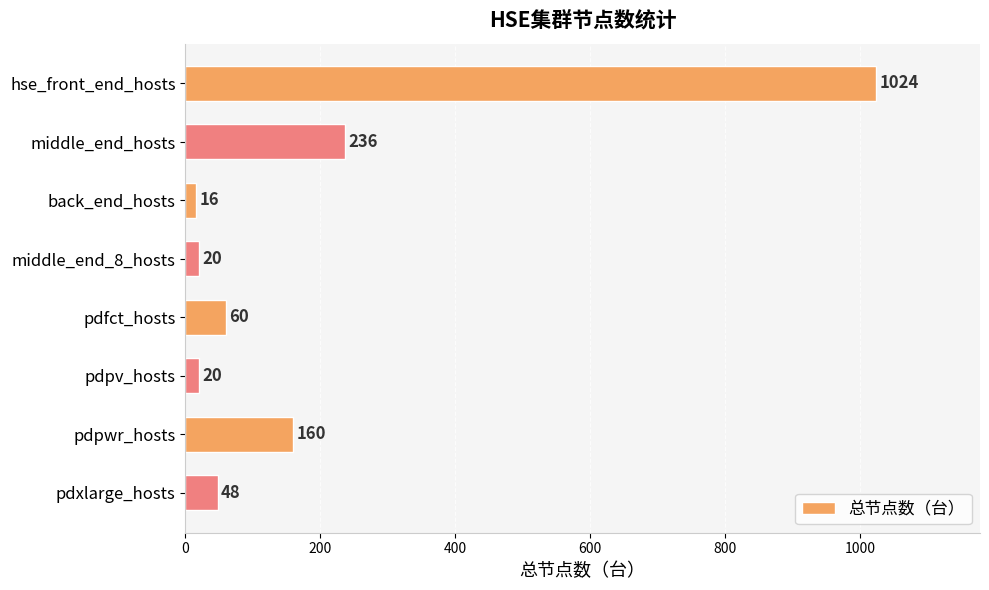

Reading top to bottom, what are all the values shown in this chart?

1024	236	16	20	60	20	160	48